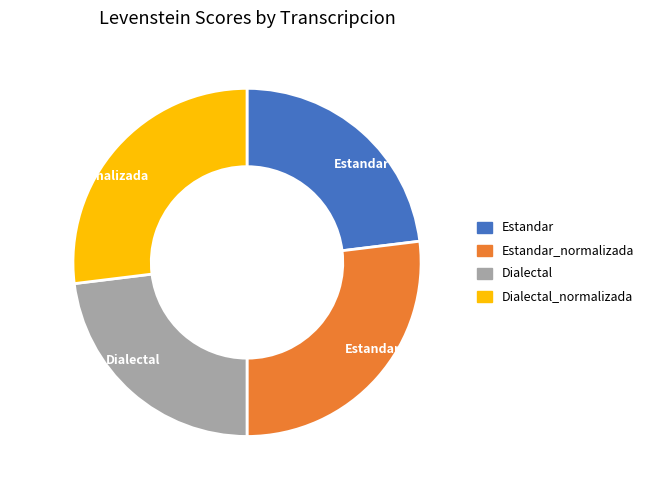

What is the ratio of the value at Estandar to the value at Estandar_normalizada?

0.9